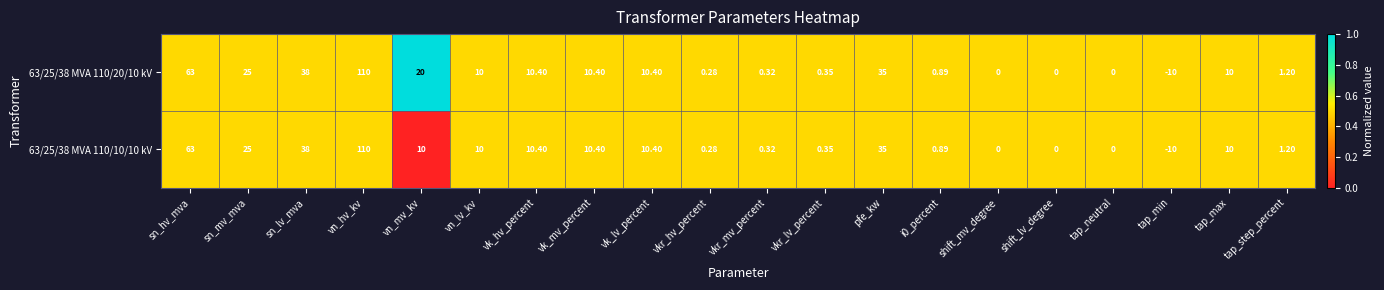

Which category has the lowest value in the 63/25/38 MVA 110/20/10 kV series?

tap_min